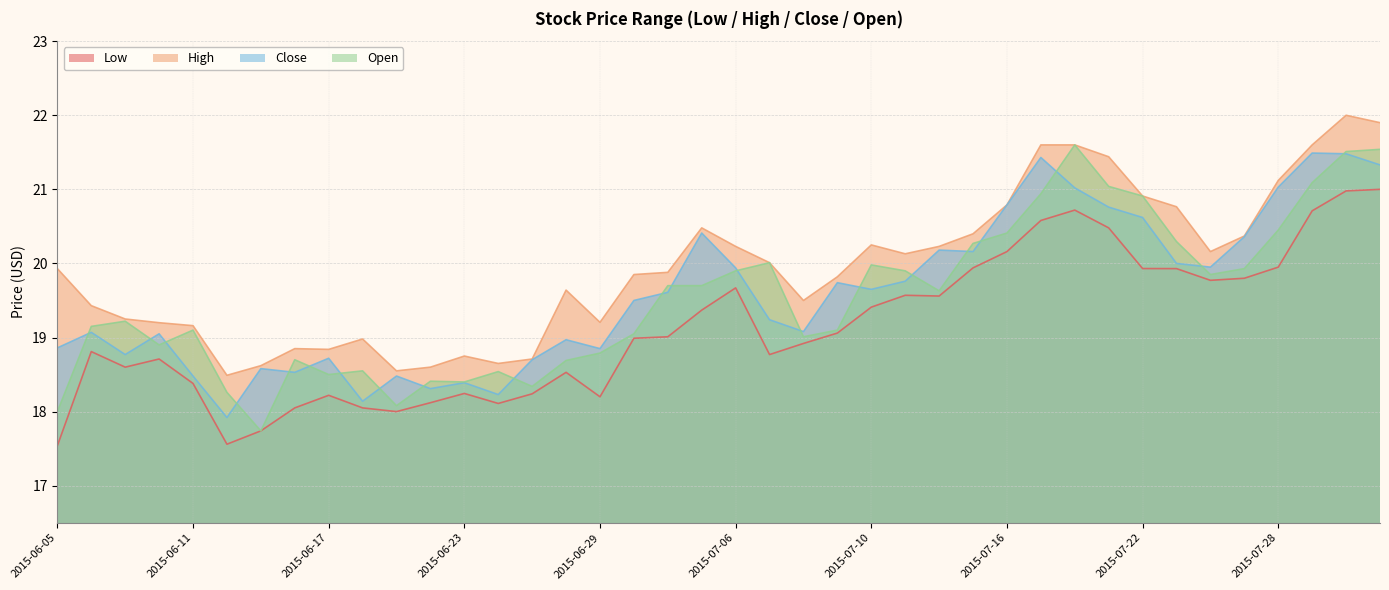

Does the chart have visible grid lines?

Yes